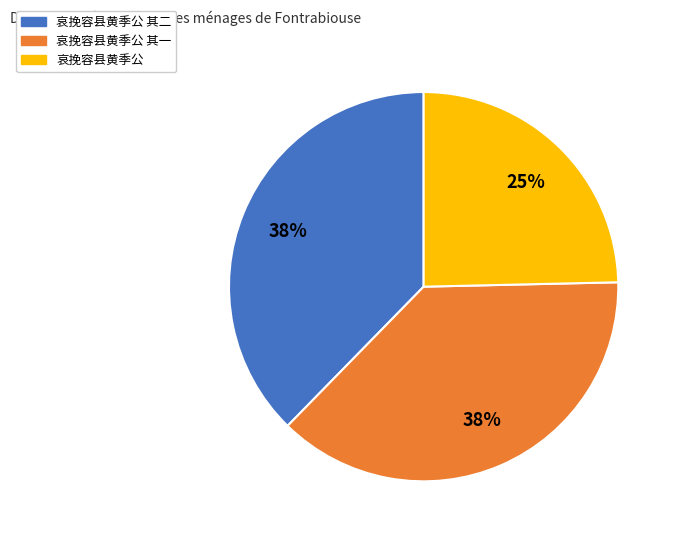

What is the ratio of the value at 哀挽容县黄季公 其二 to the value at 哀挽容县黄季公 其一?

1.0